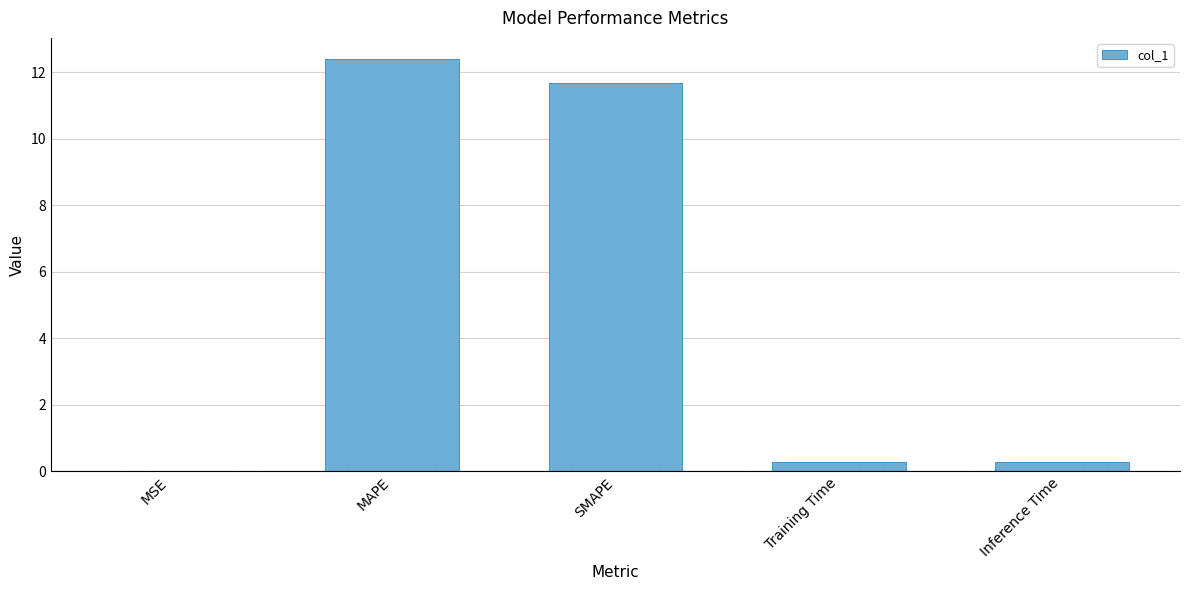

What is the change in value from SMAPE to Inference Time?

-11.4